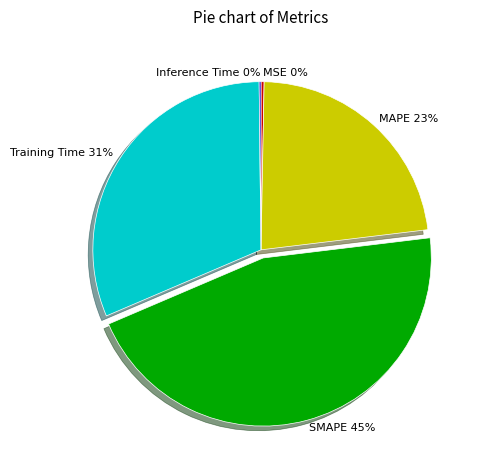

Does Training Time represent more than half of the total?

No